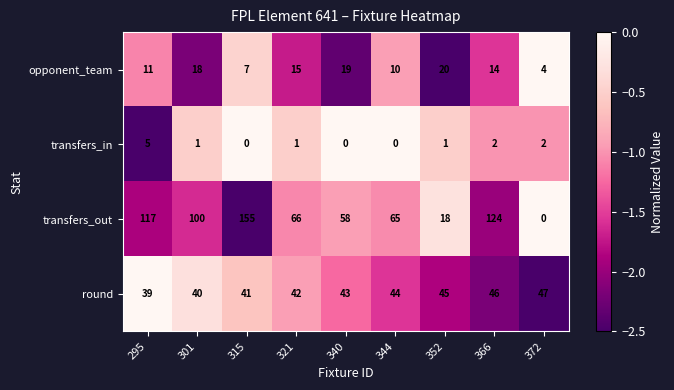

At how many categories does at least one series exceed 116?

3